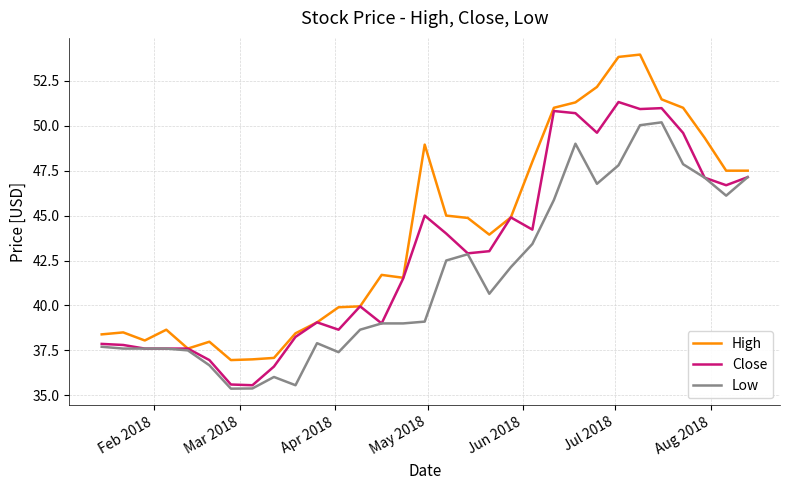

Which series has the largest range (max minus min)?

High